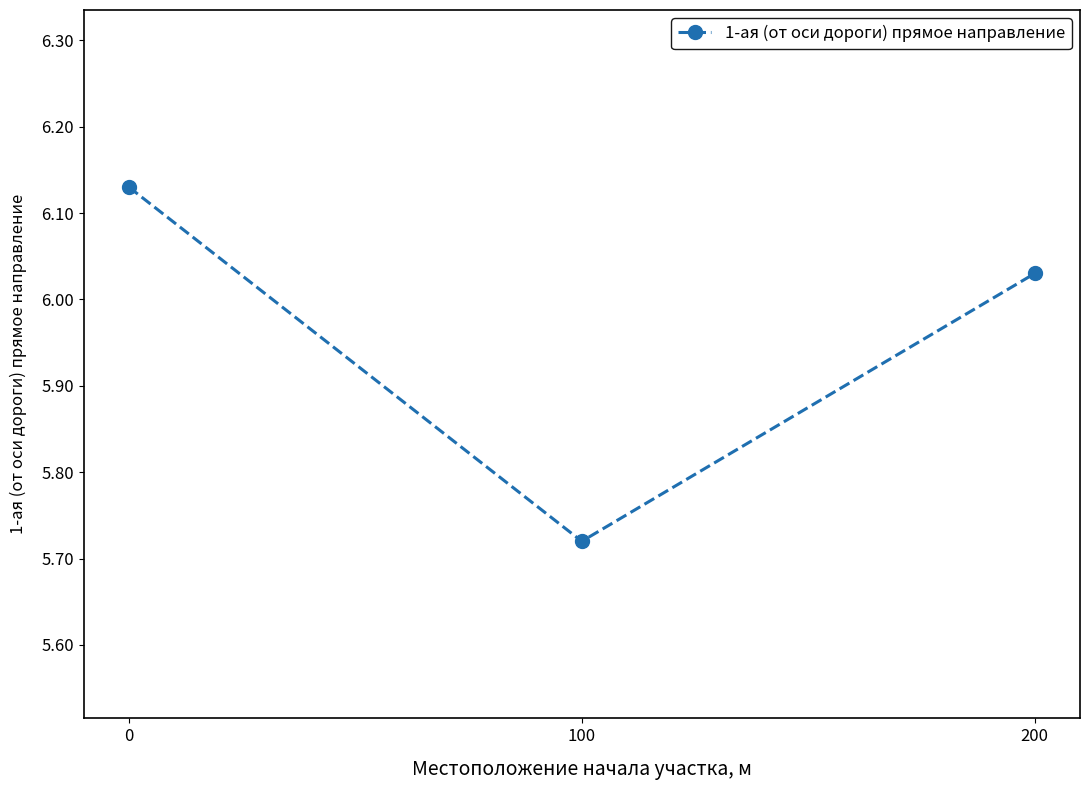

What is the difference between the values at 200 and 0?

0.1